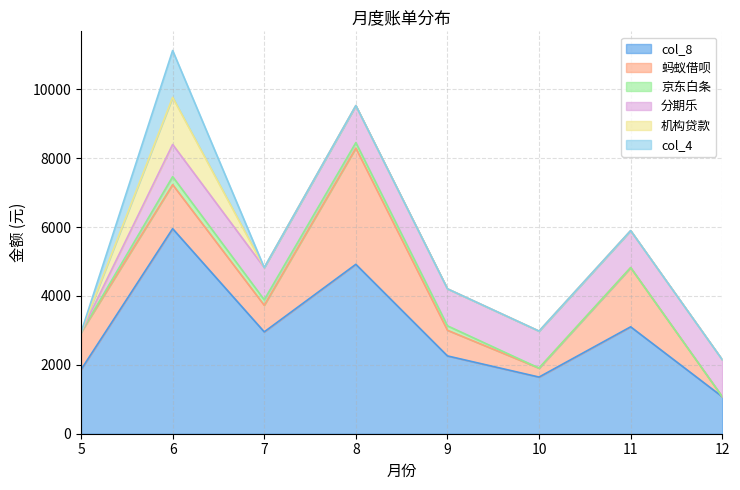

What is the value of the 蚂蚁借呗 point at the 6th from the left?

259.9